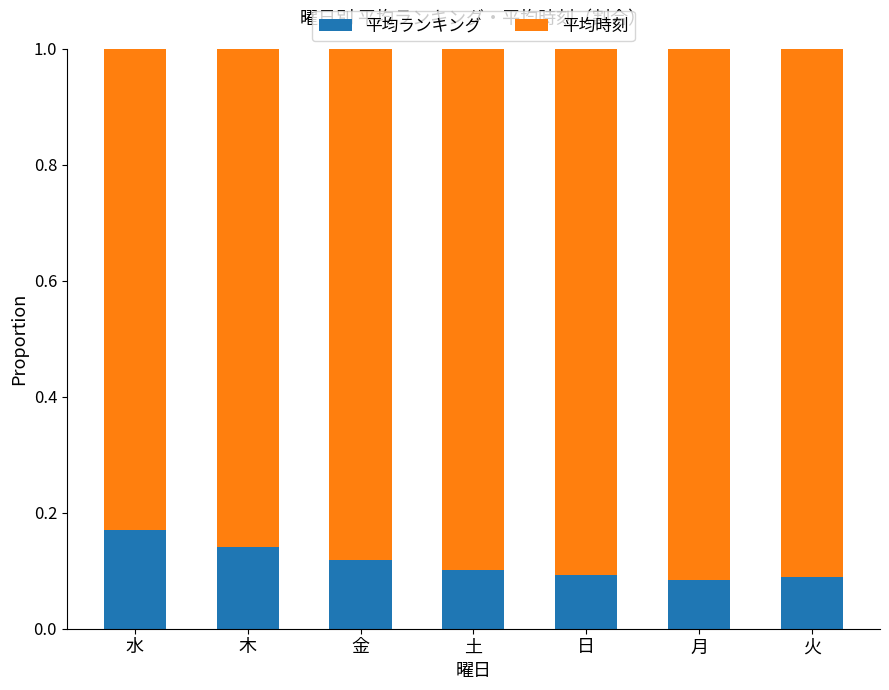

What are all the series names shown in the legend?

平均ランキング, 平均時刻